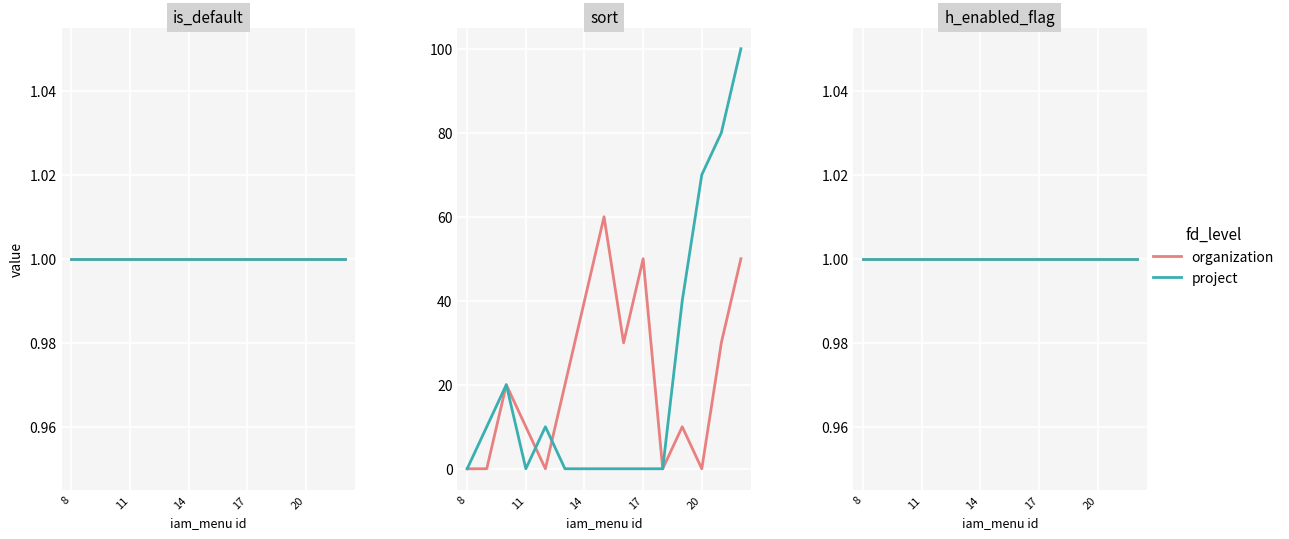

The sort_root series shows 31 at menu. True or false?

False